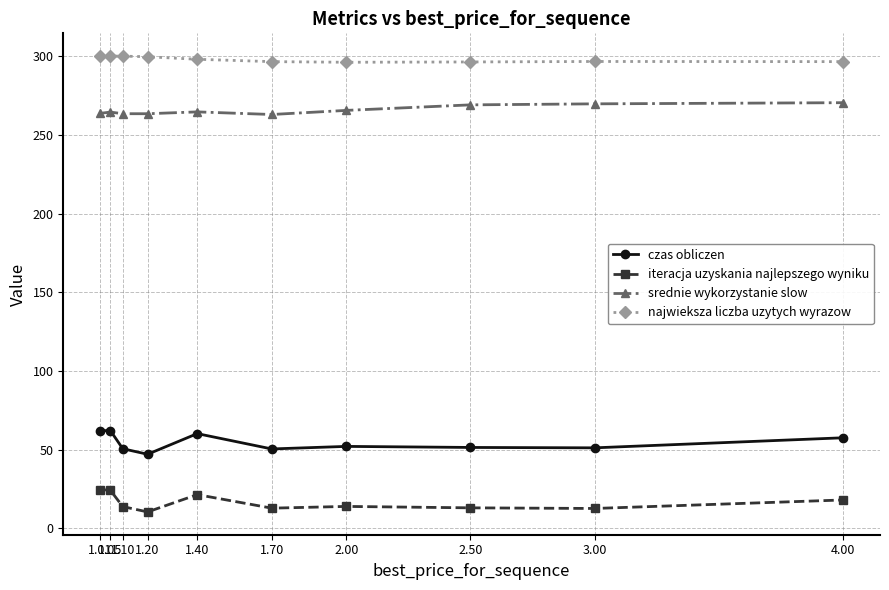

How many data points in najwieksza liczba uzytych wyrazow are less than 298?

5